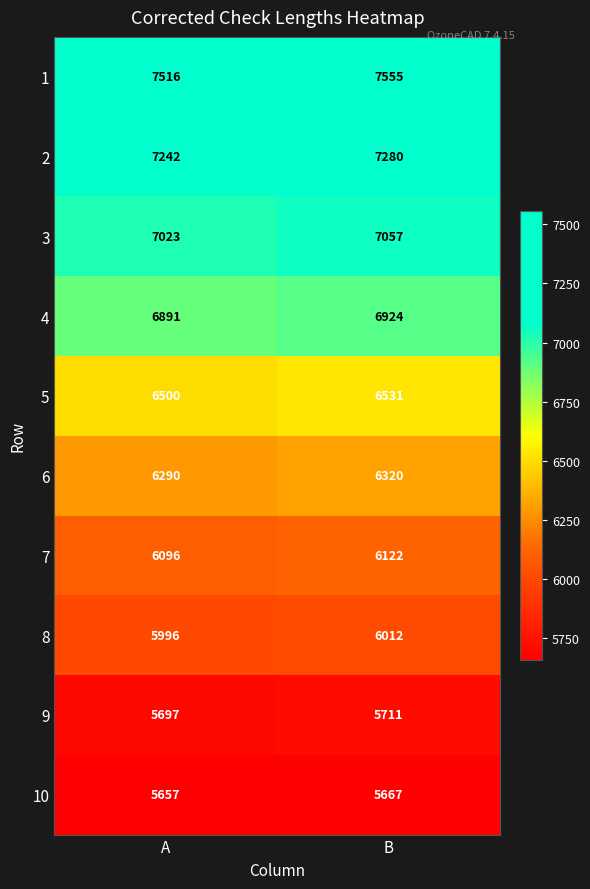

True or false: 4 has a value of 6924 at B.

True